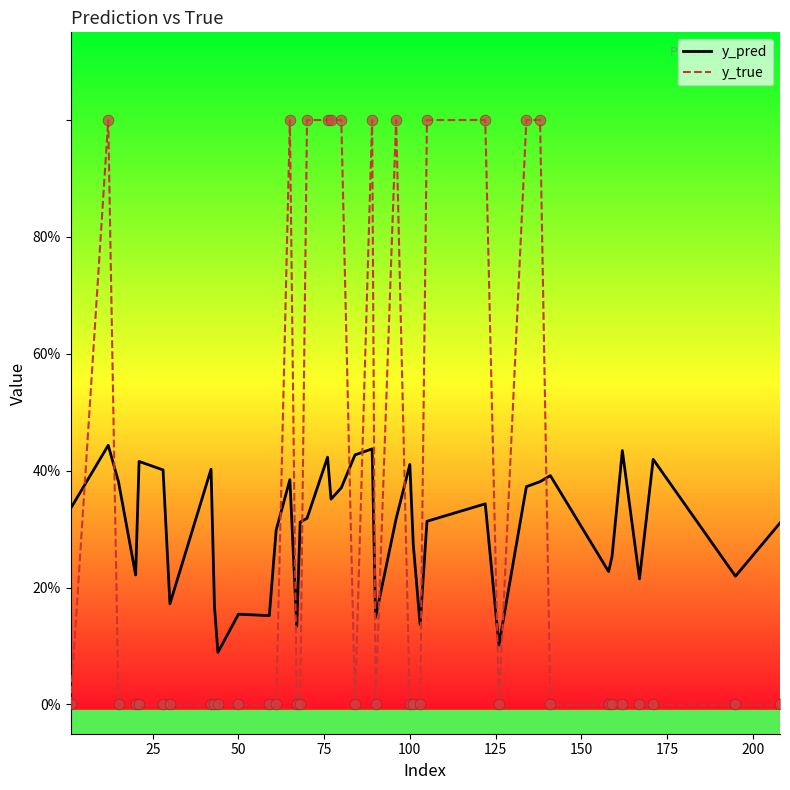

What are all the series names shown in the legend?

y_pred, y_true